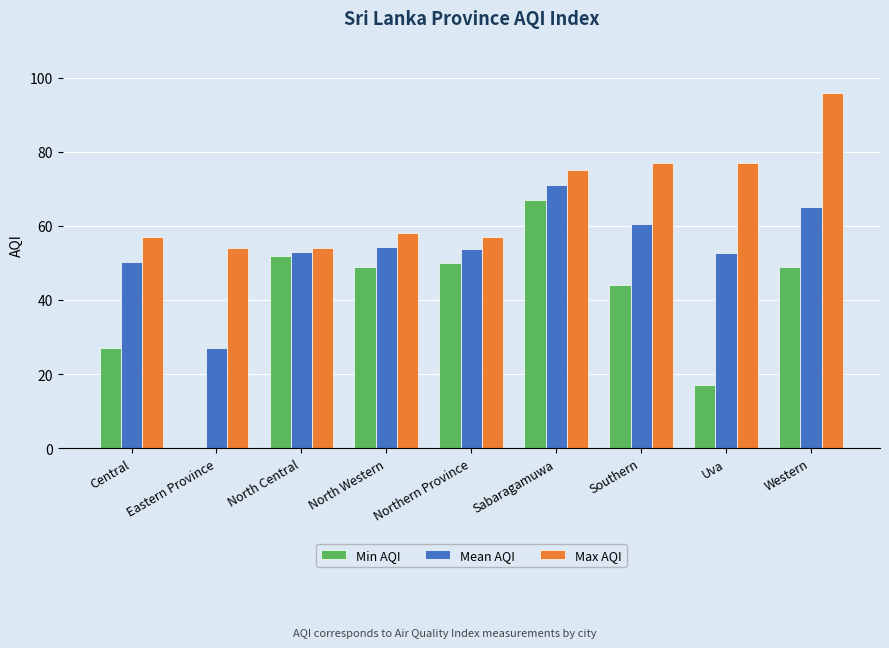

The value of Min AQI at Central is 27.0. True or false?

True